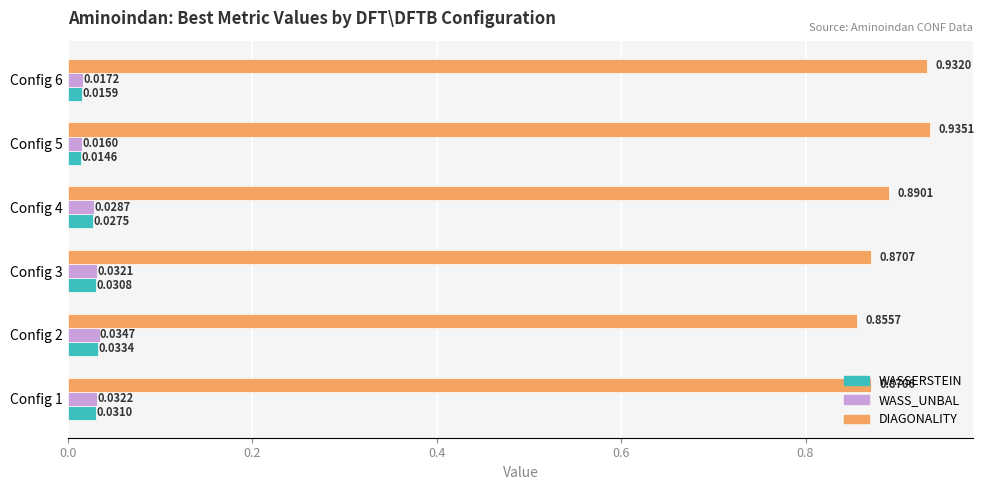

At which category is the sum across all series the highest?

Config 5